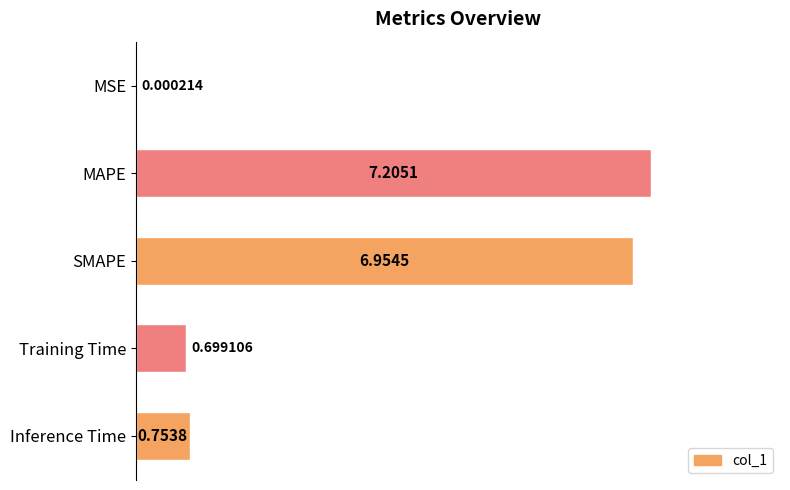

Which category has the highest value across all series?

MAPE